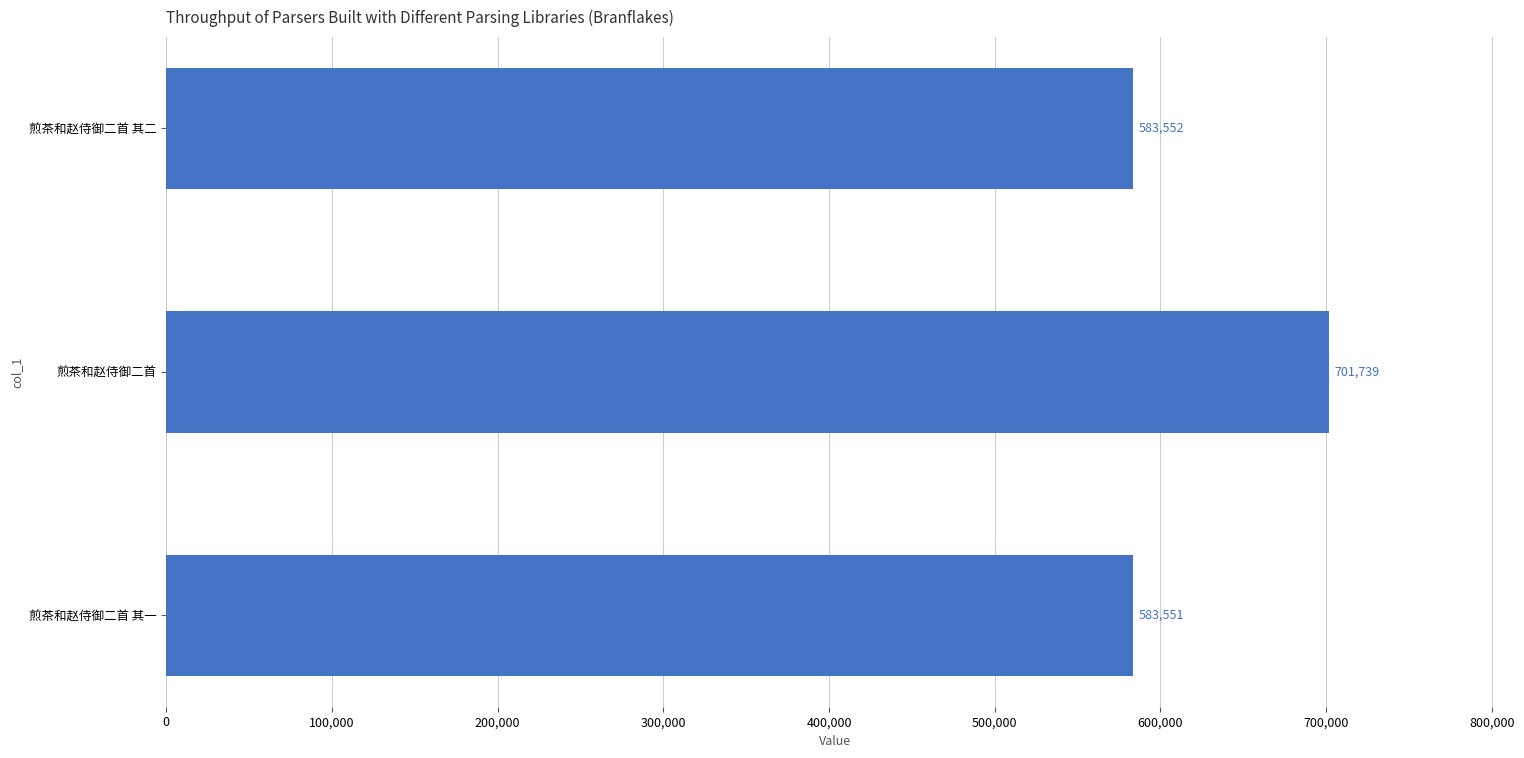

What is the change in value from 煎茶和赵侍御二首 其一 to 煎茶和赵侍御二首?

+118188